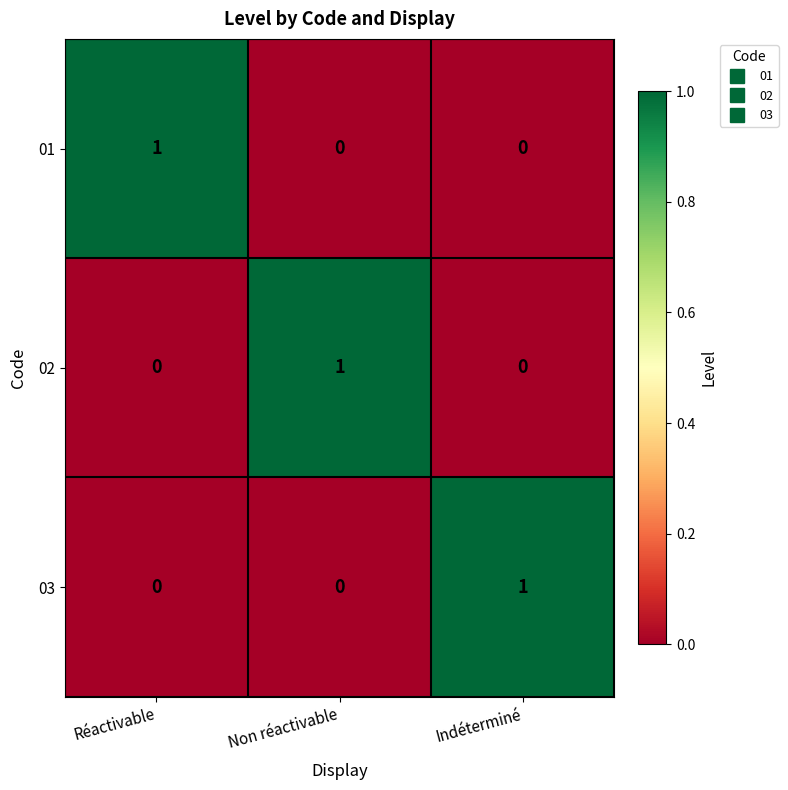

What is the difference between the highest and lowest values at Réactivable?

1